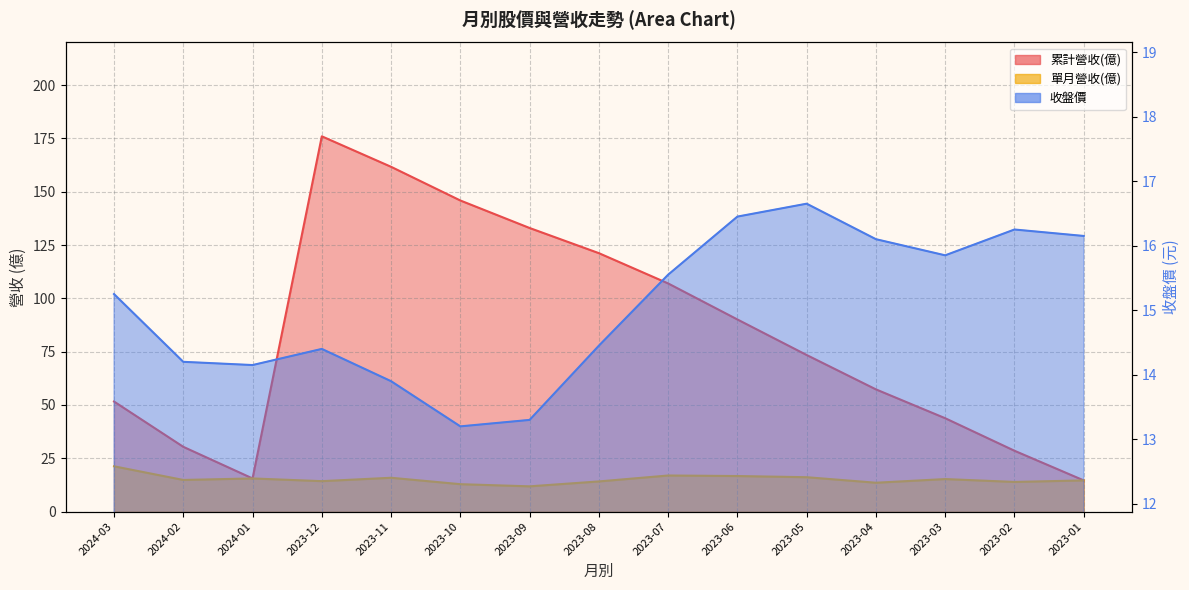

Which series has the largest range (max minus min)?

累計營收(億)